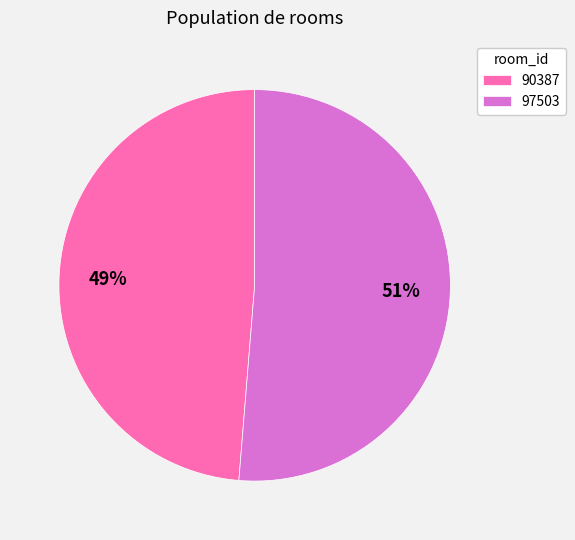

Is the sum of 97503 and 90387 greater than half?

Yes